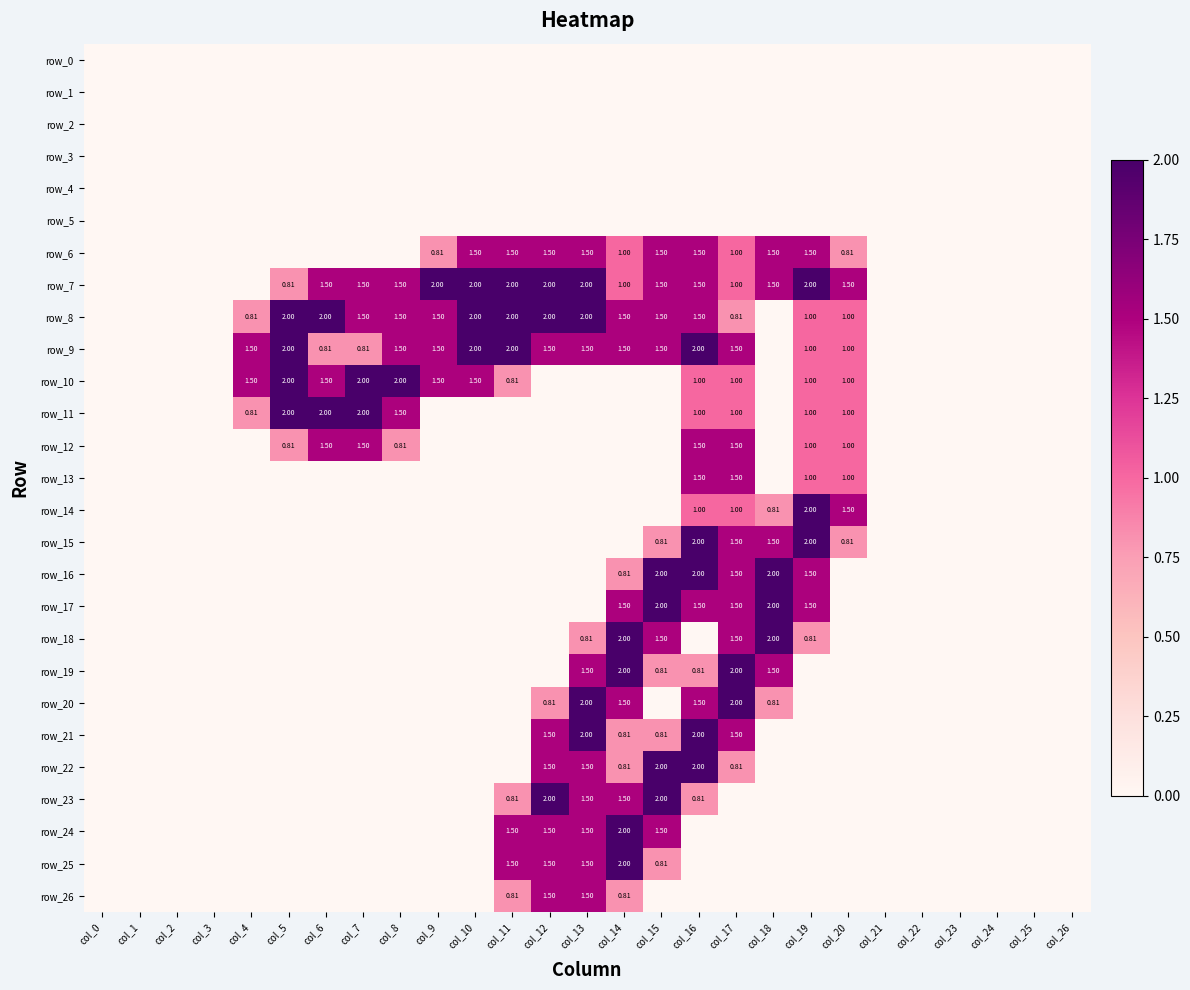

List the labels in order of row_7 value, smallest first.

col_0, col_1, col_2, col_3, col_4, col_21, col_22, col_23, col_24, col_25, col_26, col_5, col_14, col_17, col_6, col_7, col_8, col_15, col_16, col_18, col_20, col_9, col_10, col_11, col_12, col_13, col_19